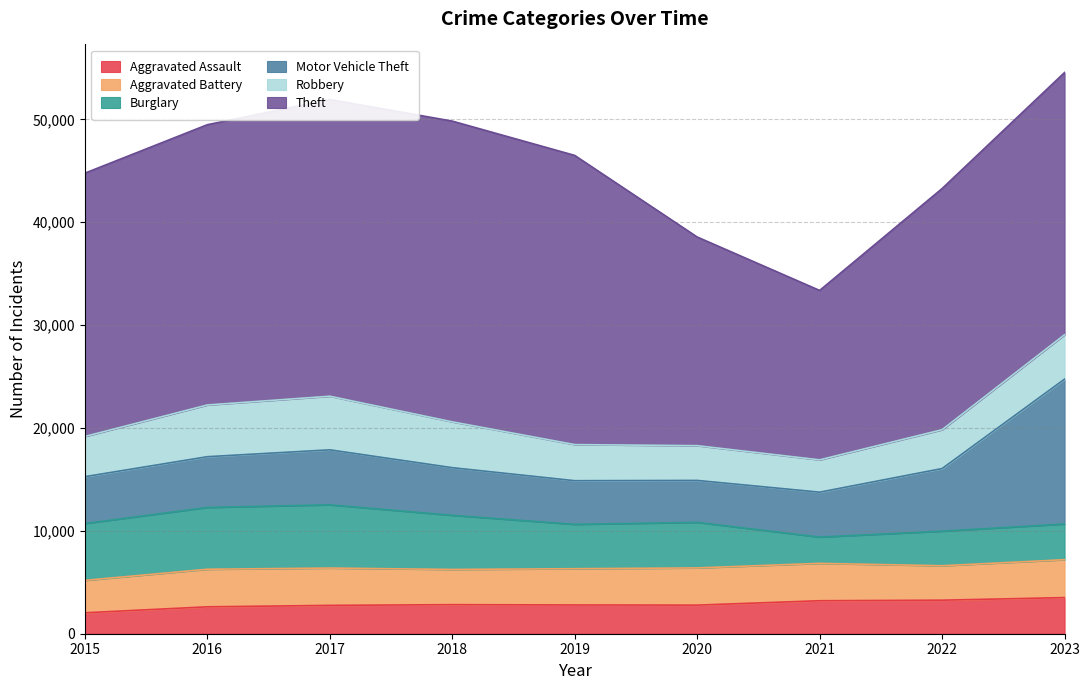

Between which two adjacent categories do Aggravated Assault and Robbery first intersect?

2020 and 2021